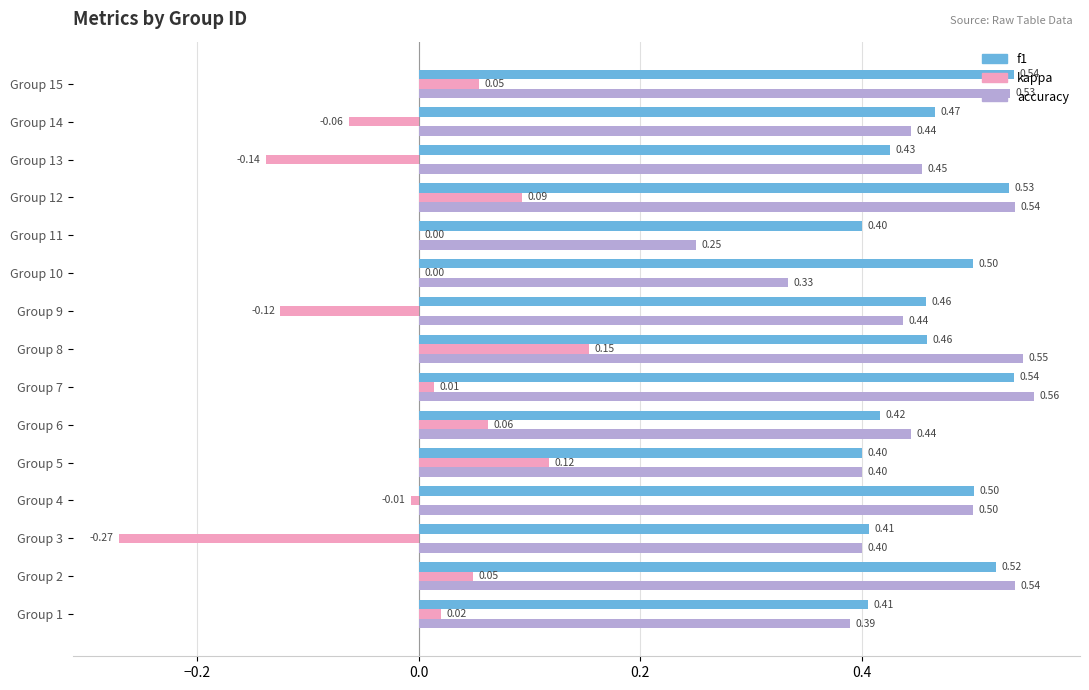

Between Group 2 and Group 10, which series saw the biggest shift?

accuracy